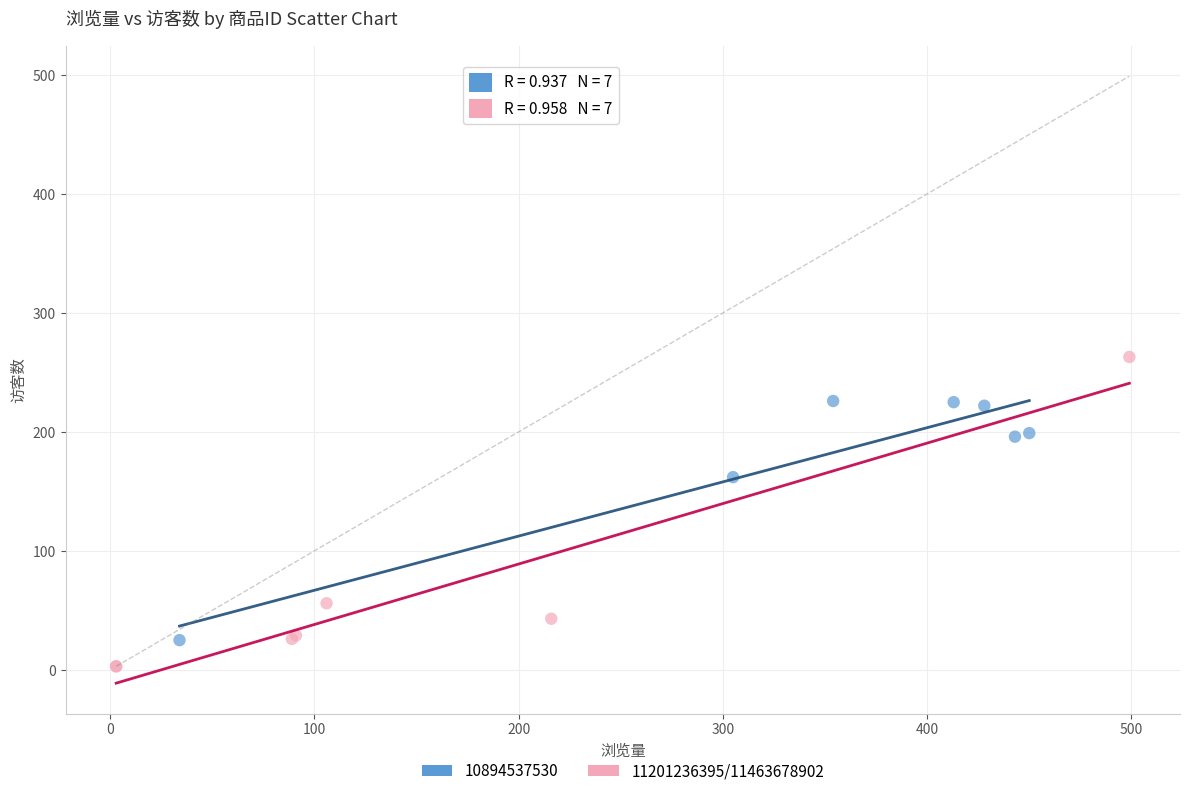

Which series has the widest spread of Y values?

11201236395/11463678902